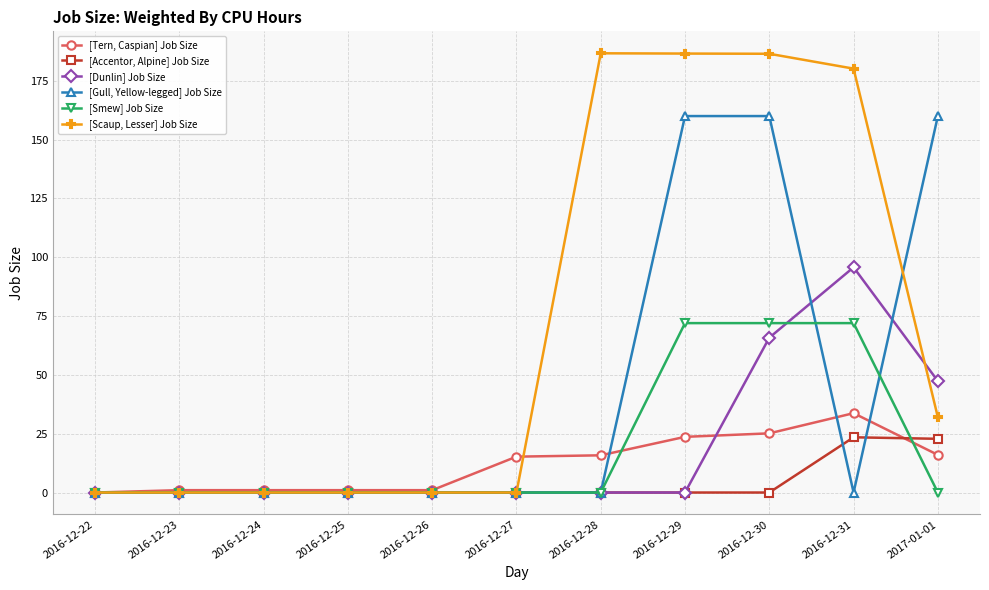

What is the total value across all series at 2016-12-29?

442.2